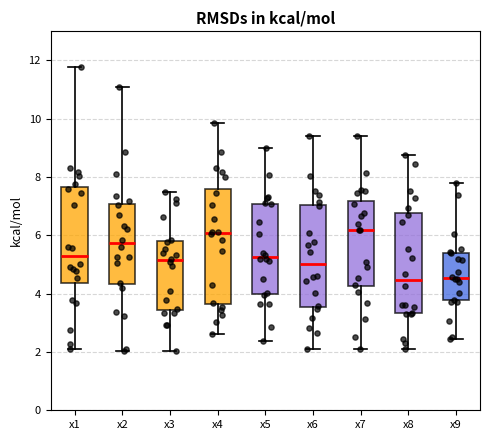

Which box is the tallest, from its lower edge to its upper edge?

x4